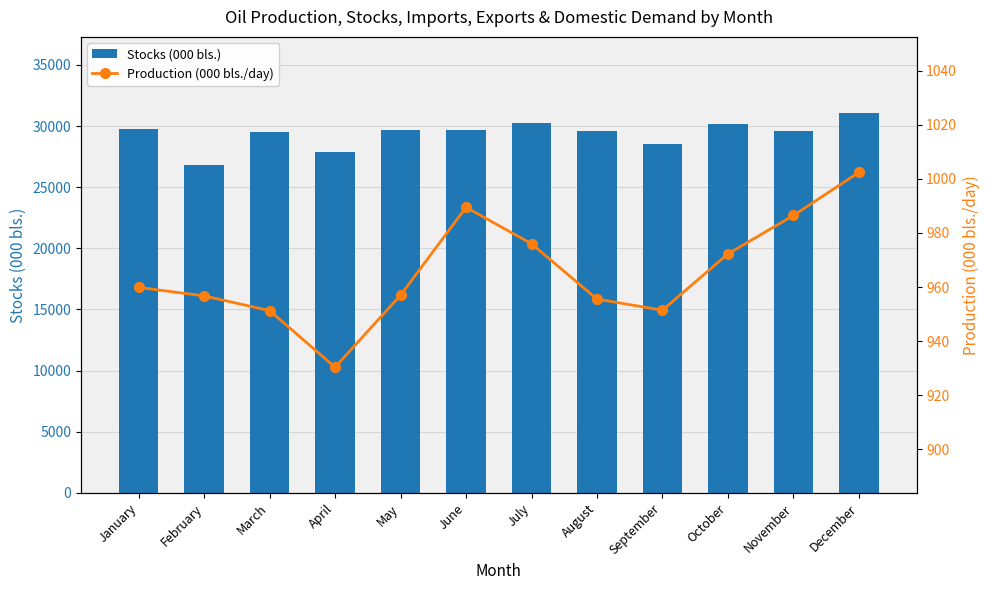

Is it true that Stocks (000 bls.) equals 28543.0 at September?

True